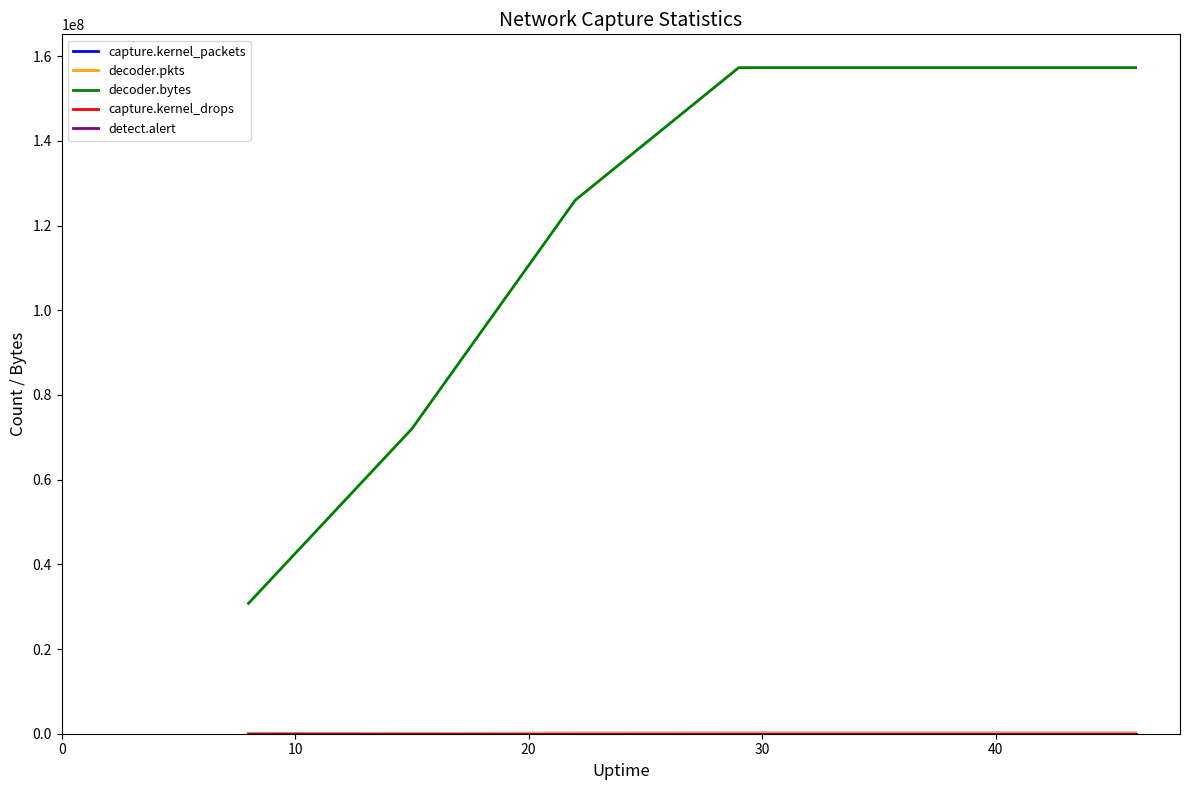

Which series has the largest total across all categories?

decoder.bytes